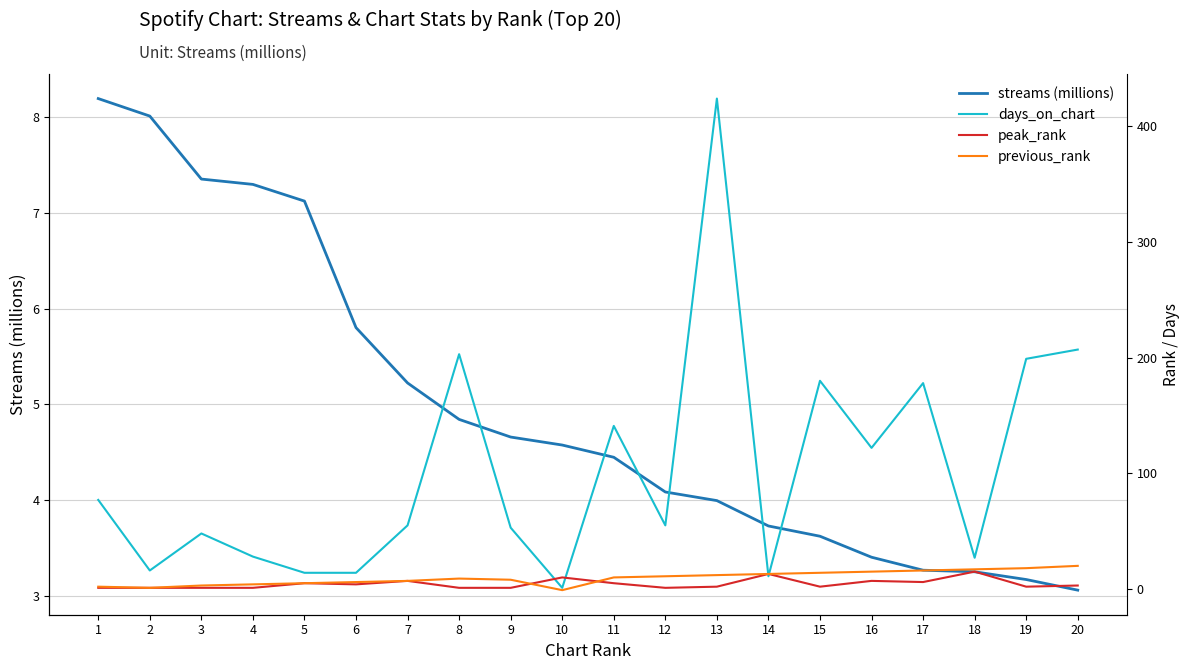

How many data points in peak_rank are less than 3?

10